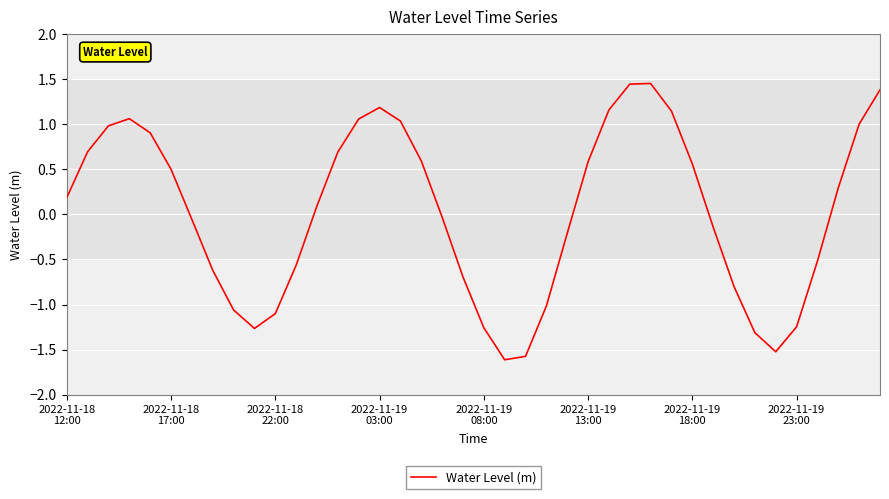

What is the smallest value displayed?

-1.6